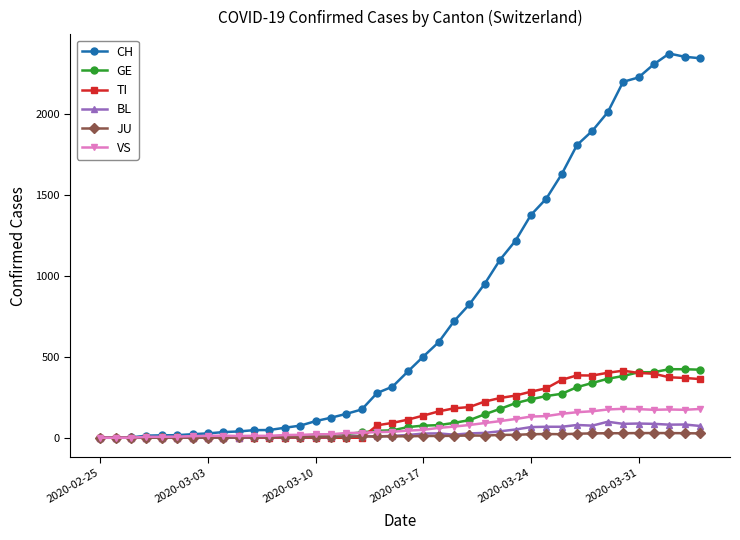

Which series has the widest spread of values?

CH